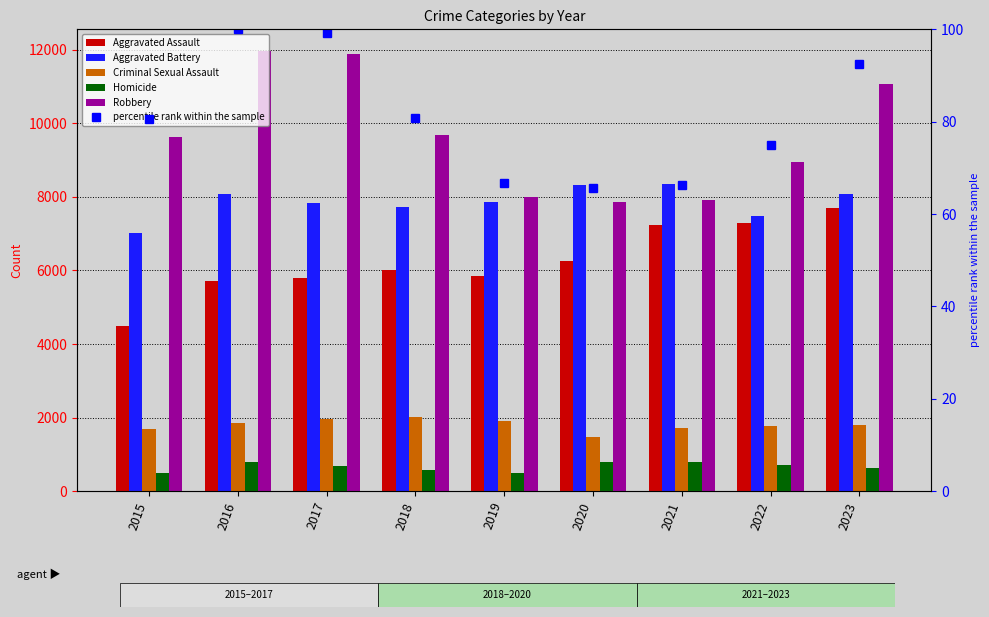

Which series has the largest total across all categories?

Robbery